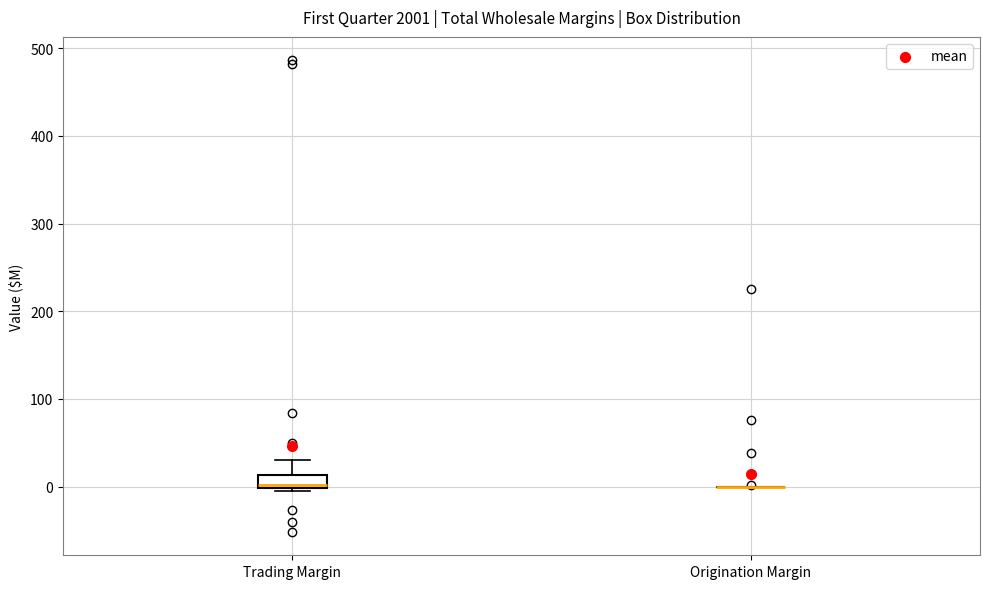

Where is the upper edge of the box for Trading Margin on the y-axis? The values are not printed on the chart, so give them approximately, as read against the axis.

10